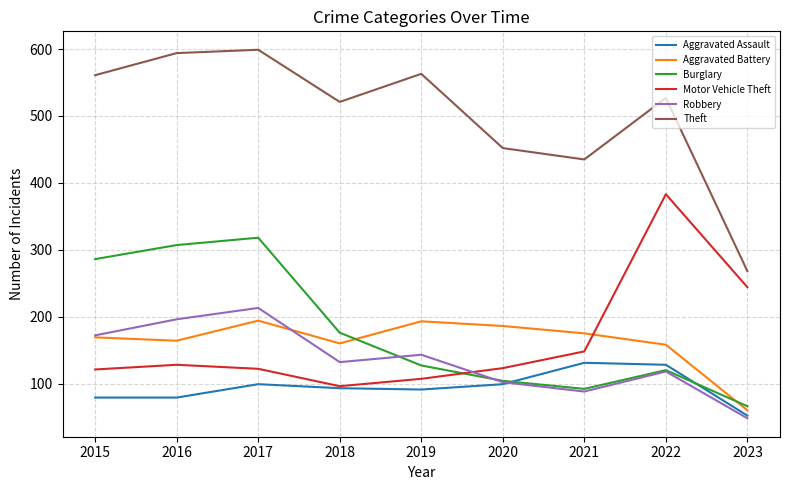

Is it true that Motor Vehicle Theft equals 72 at 2016?

False